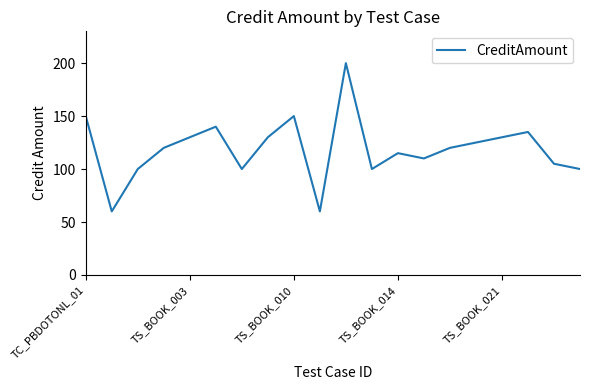

True or false: there are more than 2 points higher than both neighbors.

True